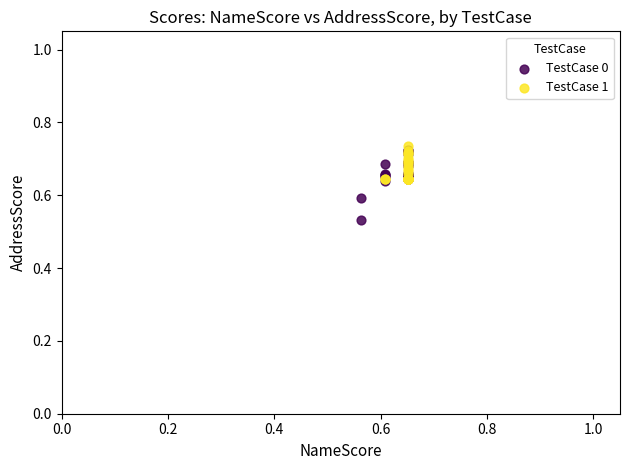

What are all the series names shown in the legend?

TestCase 0, TestCase 1